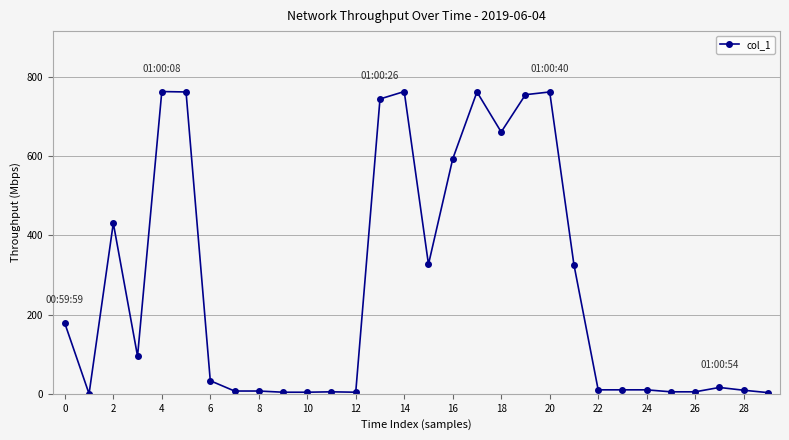

What is the value of the 5th point from the left?

762.4